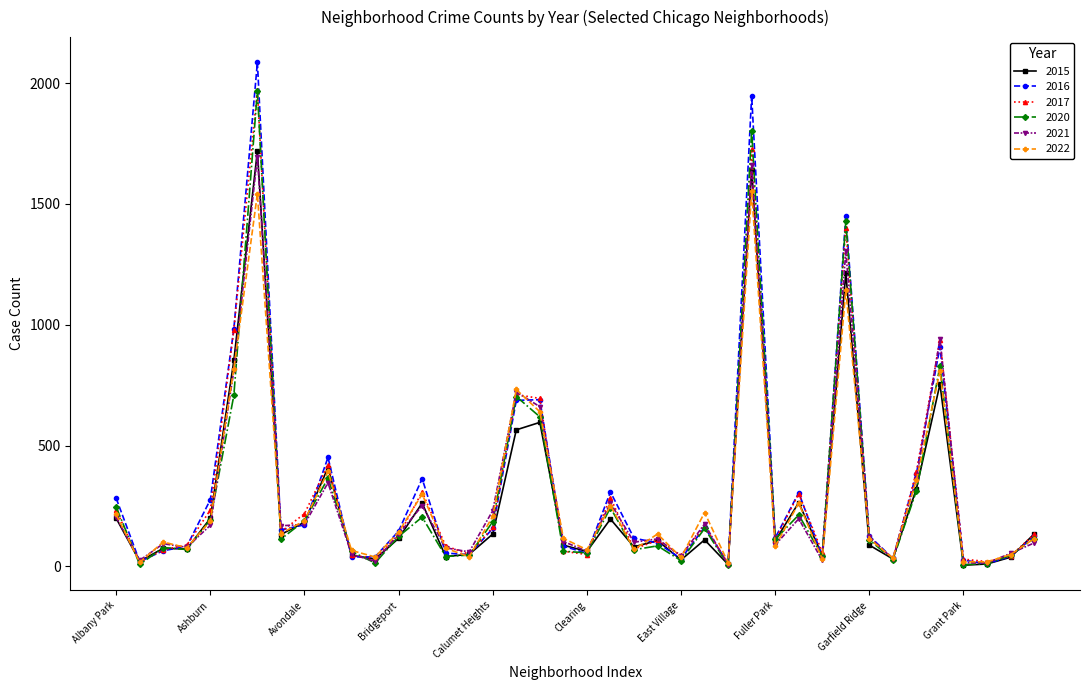

True or false: 2022 has more than 0 points higher than both neighbors.

True